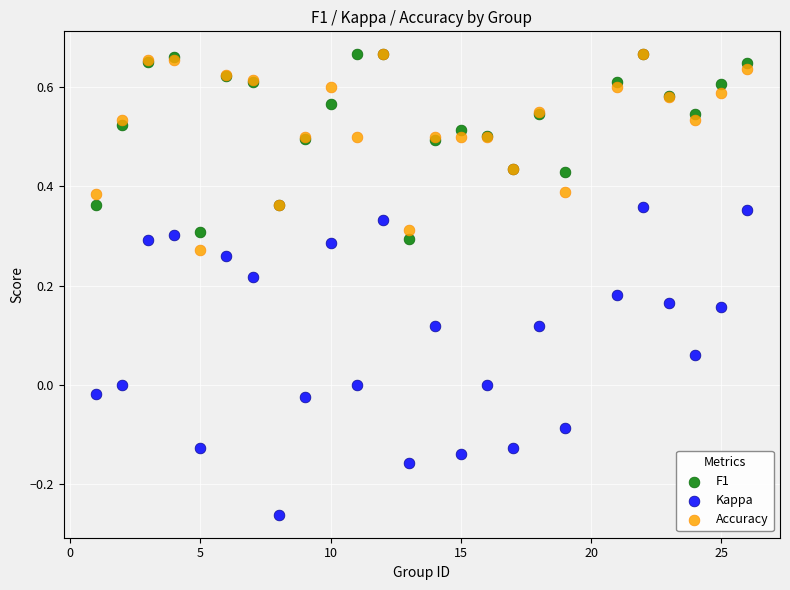

What are all the series names shown in the legend?

F1, Kappa, Accuracy